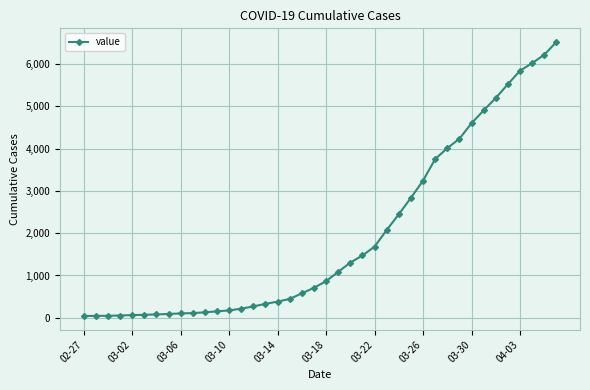

What is the difference between the second highest and minimum values?

6176